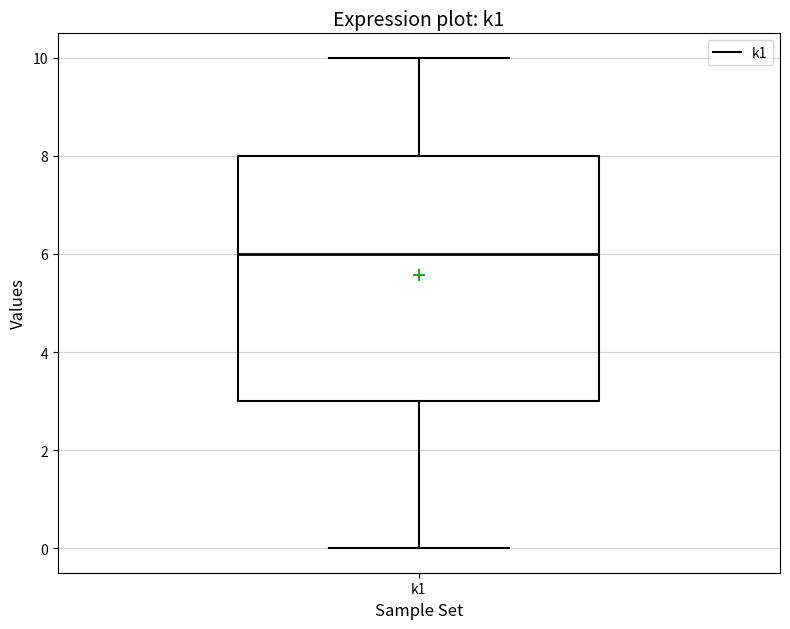

Where does the median line of the box for k1 sit on the y-axis? The values are not printed on the chart, so give them approximately, as read against the axis.

6